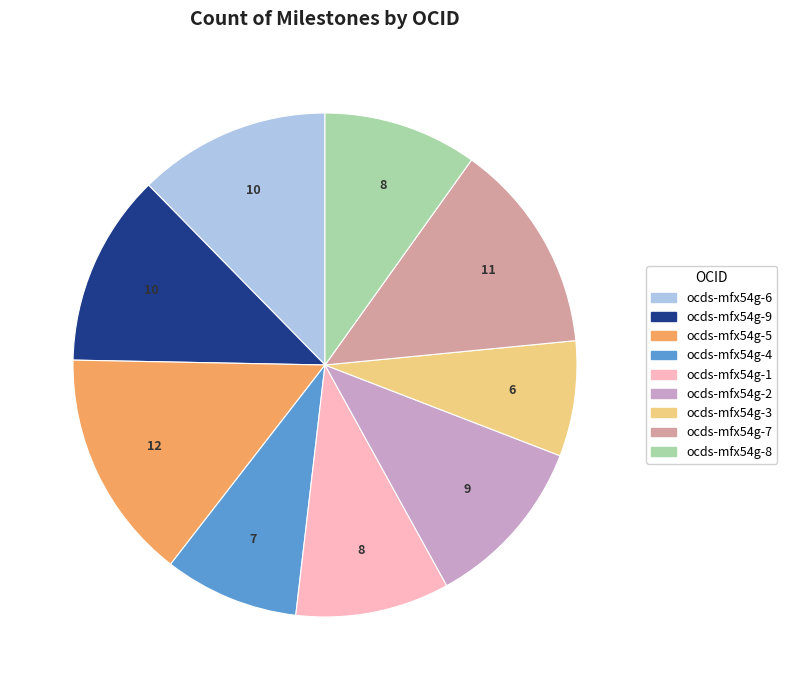

Between ocds-mfx54g-3 and ocds-mfx54g-9, which is larger?

ocds-mfx54g-9